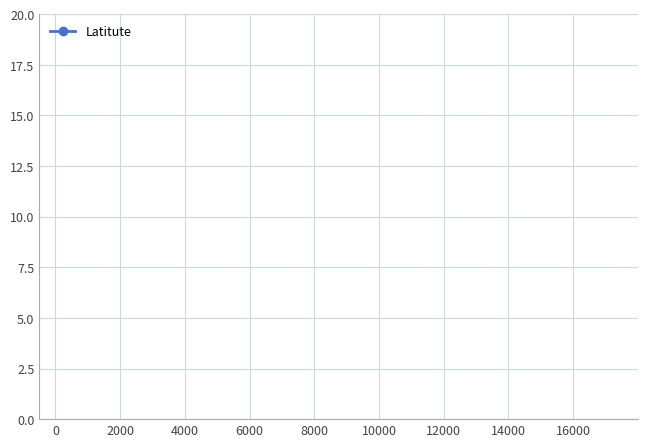

Is this an area chart (filled region under the line)?

No